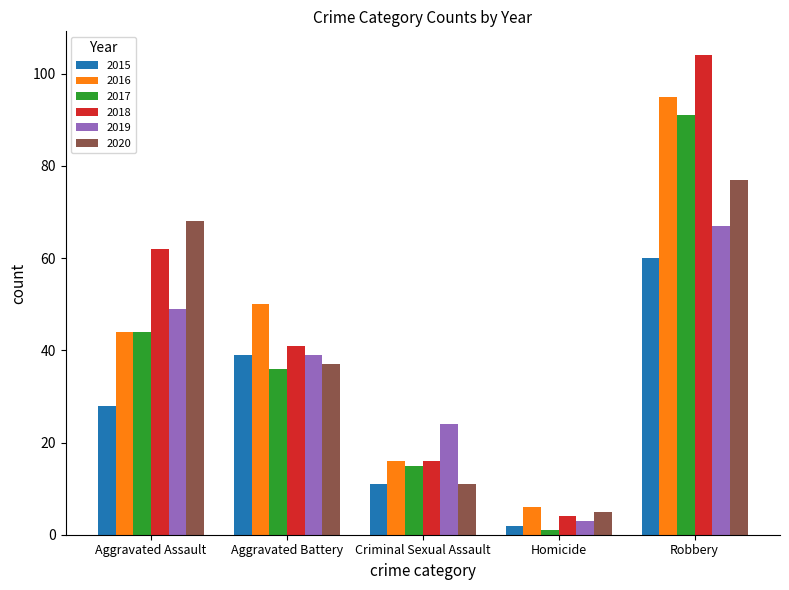

Rank the series by their maximum value, from highest to lowest.

2018, 2016, 2017, 2020, 2019, 2015